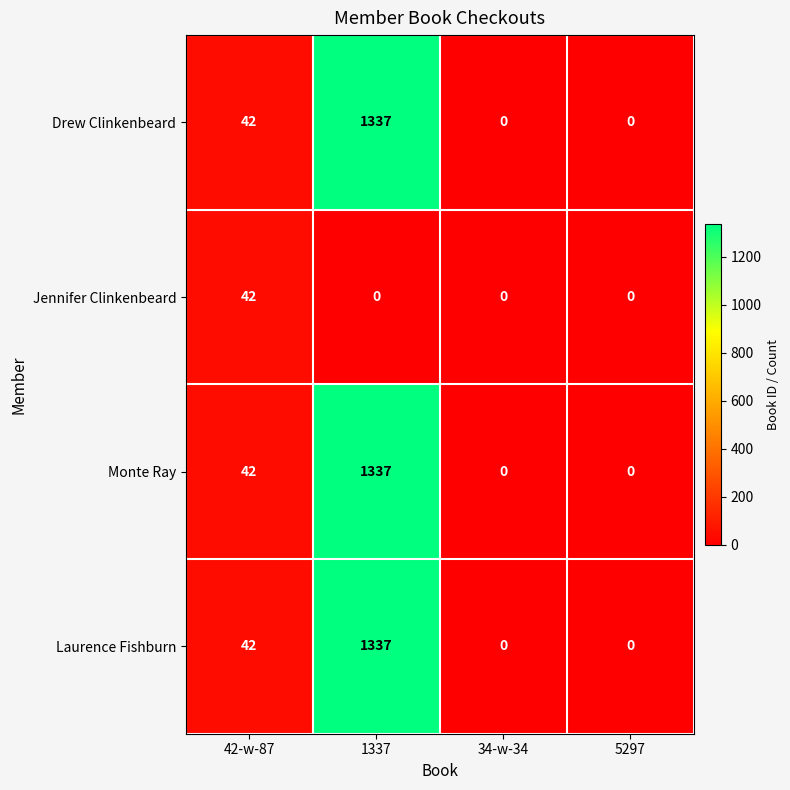

What is the difference between the maximum and second lowest values in the Drew Clinkenbeard series?

1337